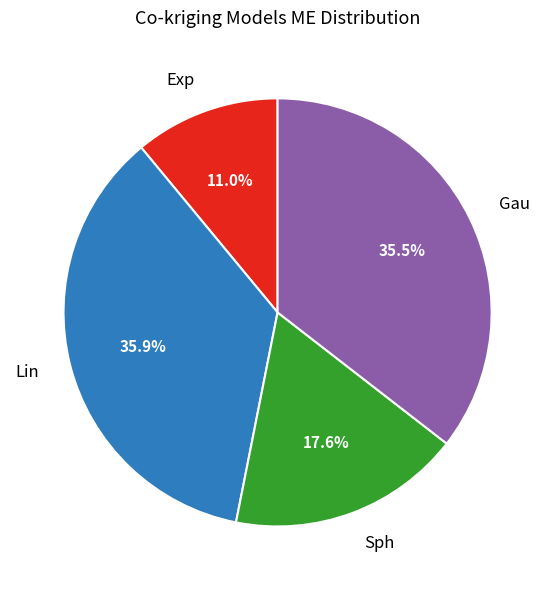

Combined, what portion of the pie is Gau and Exp?

46.5%